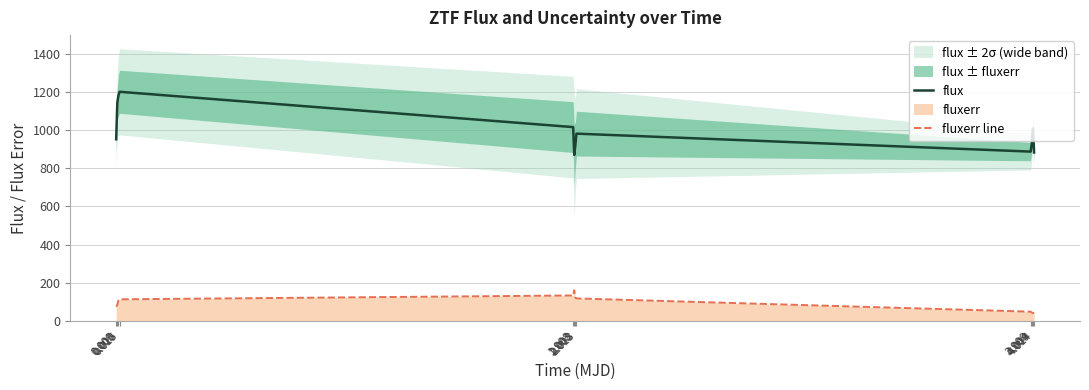

How many interior local peaks does the flux series have?

3